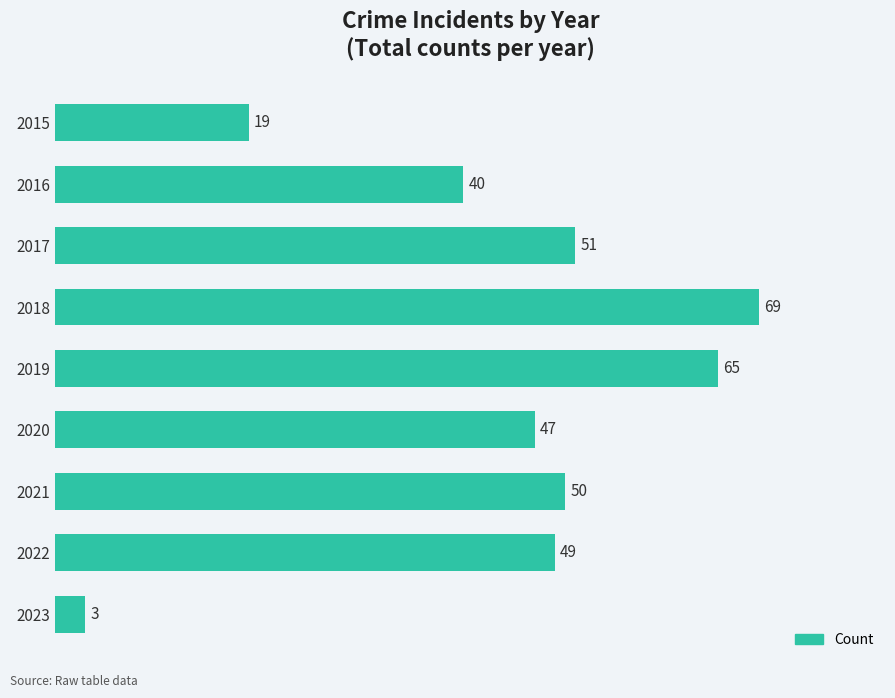

What is the minimum value shown in the chart?

3